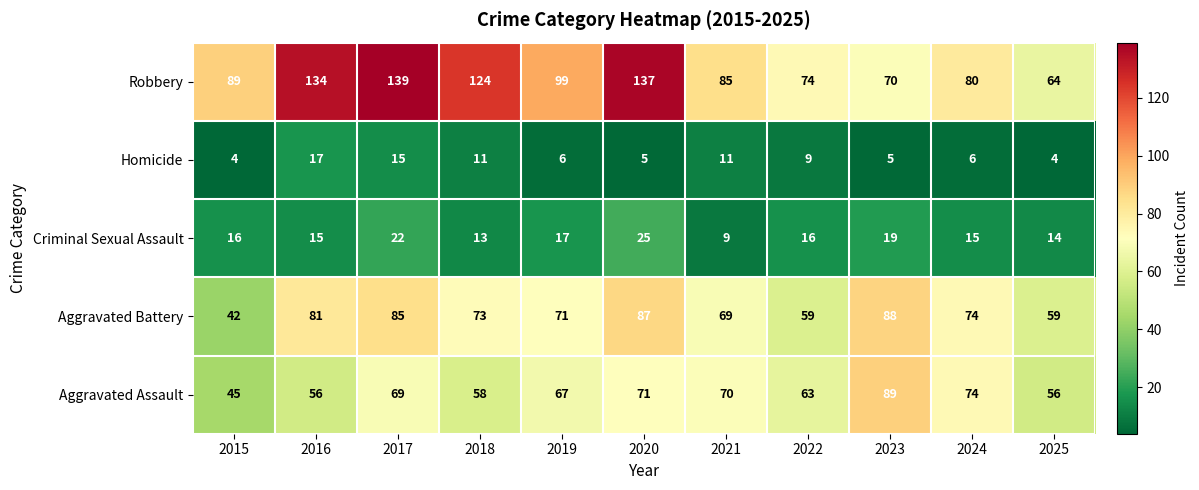

What is the minimum value shown in the chart?

4